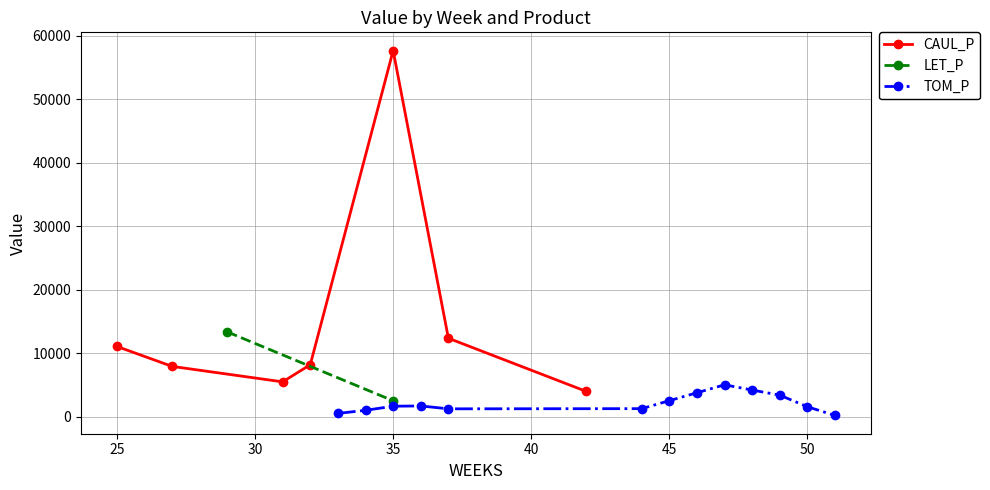

How many categories are shown in the chart?

7